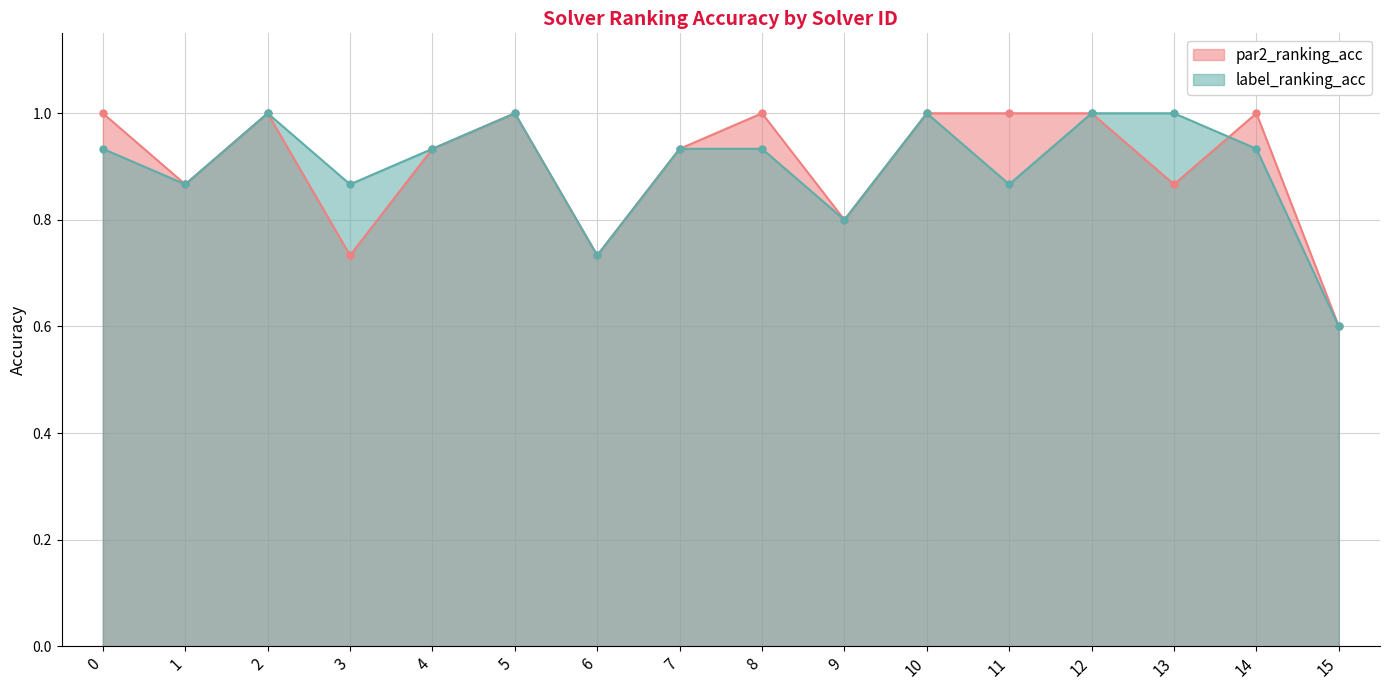

Reading left to right, list all the values displayed in this chart.

par2_ranking_acc: 1.0	0.9	1.0	0.7	0.9	1.0	0.7	0.9	1.0	0.8	1.0	1.0	1.0	0.9	1.0	0.6
label_ranking_acc: 0.9	0.9	1.0	0.9	0.9	1.0	0.7	0.9	0.9	0.8	1.0	0.9	1.0	1.0	0.9	0.6